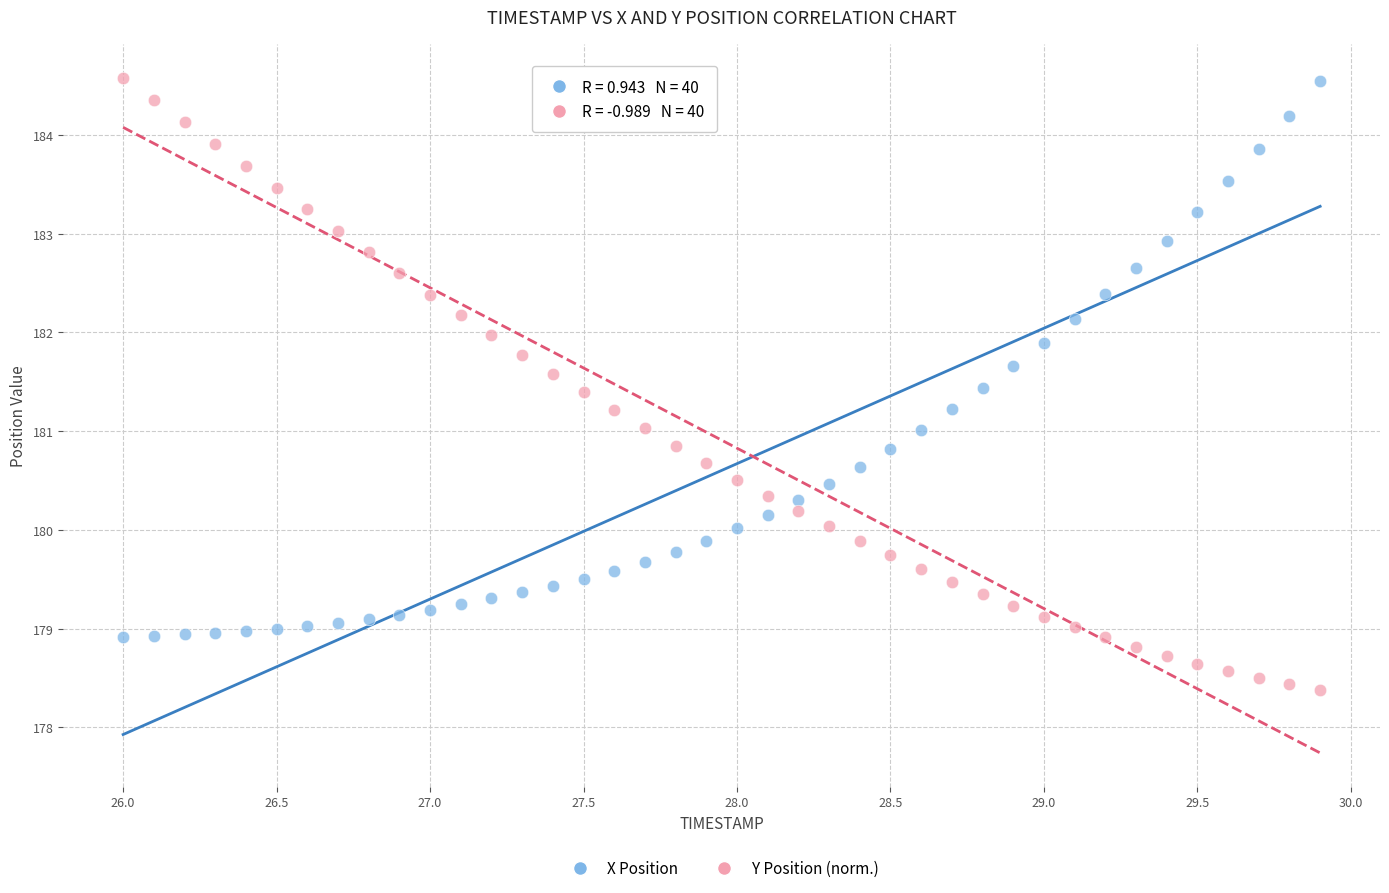

Across all data points, what is the range of Y values (max minus min)?

6.2